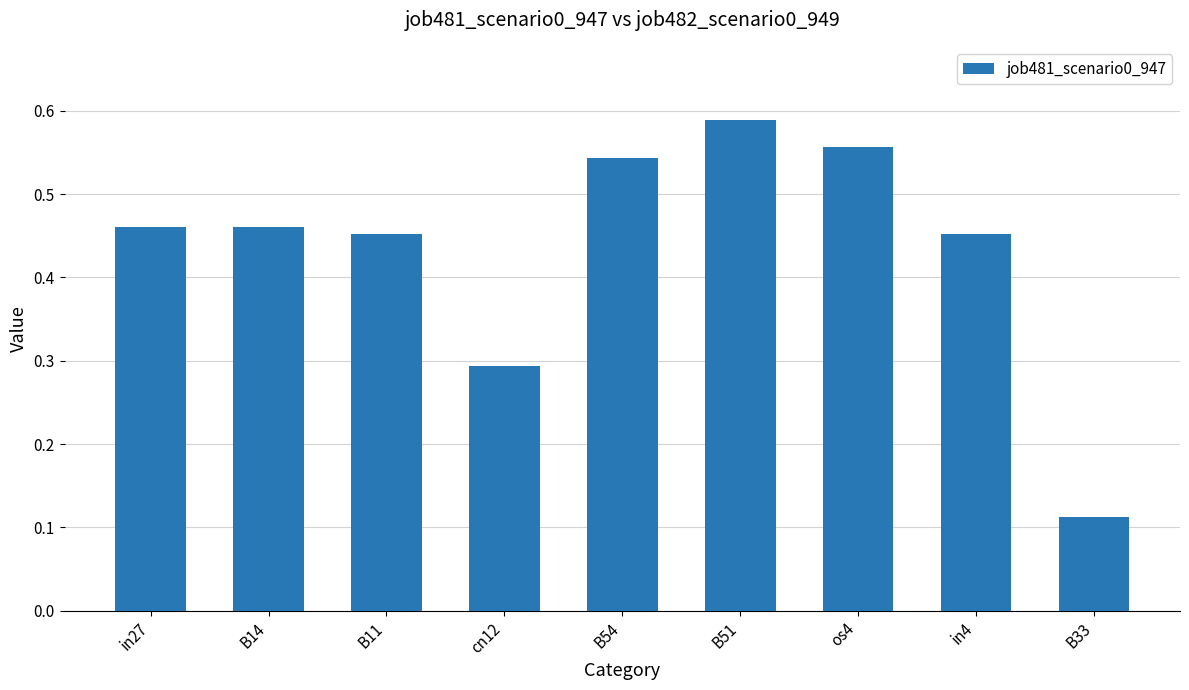

The chart shows a value of 0.2 at B33. True or false?

False